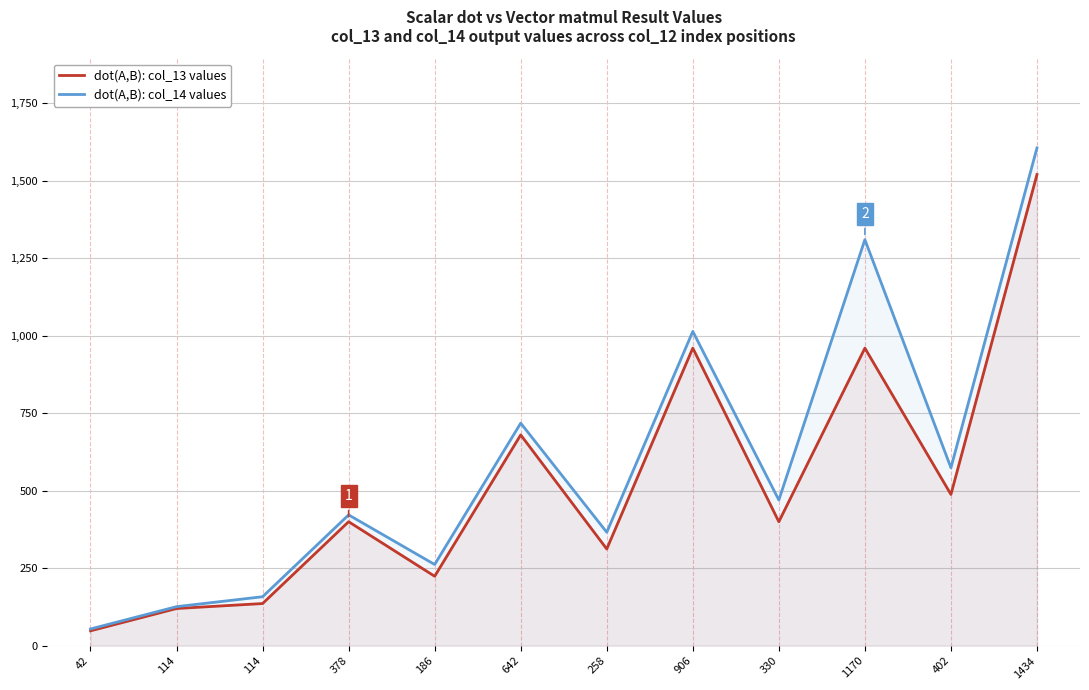

Reading left to right, transcribe all the data shown in this chart.

dot(A,B): col_13 values: 42=48	114=120	114=136	378=400	186=224	642=680	258=312	906=960	330=400	1170=960	402=488	1434=1520
dot(A,B): col_14 values: 42=54	114=126	114=158	378=422	186=262	642=718	258=366	906=1014	330=470	1170=1310	402=574	1434=1606